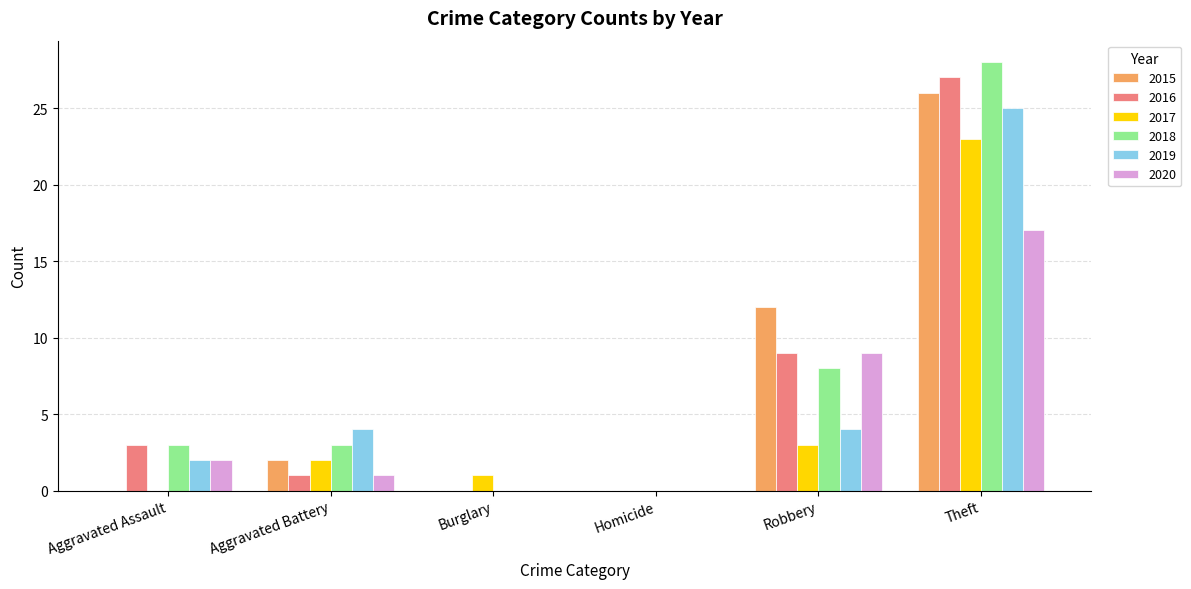

Which series changed the most between Aggravated Battery and Burglary?

2019